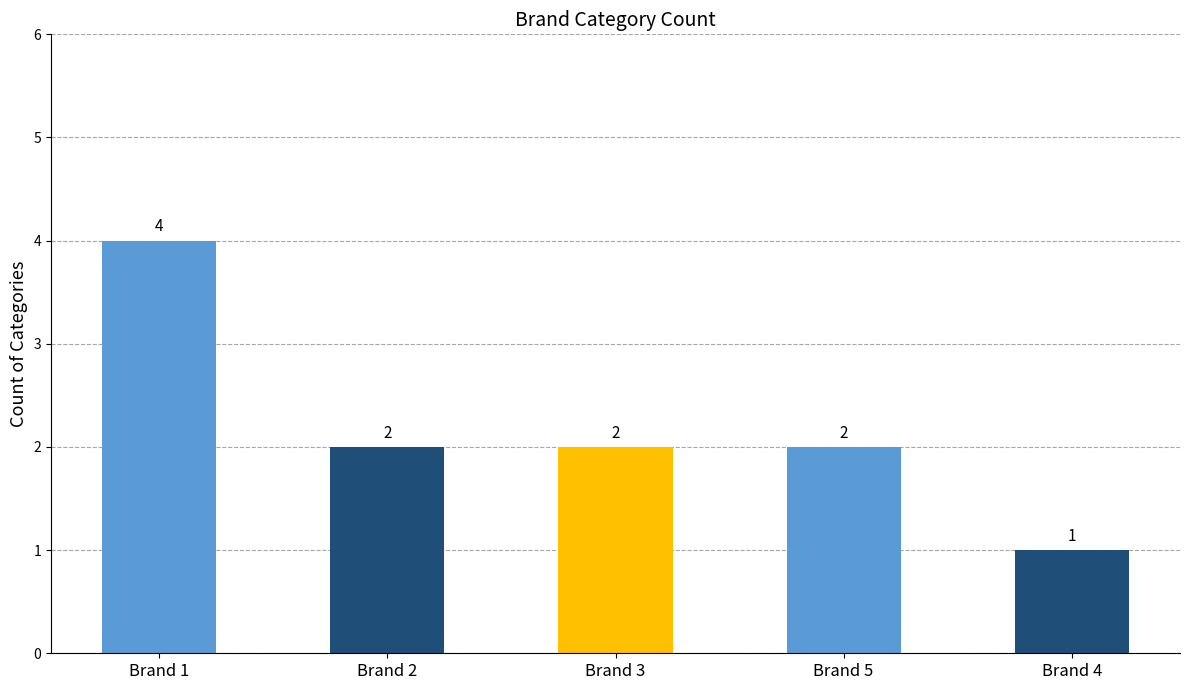

What is the maximum value shown in the chart?

4